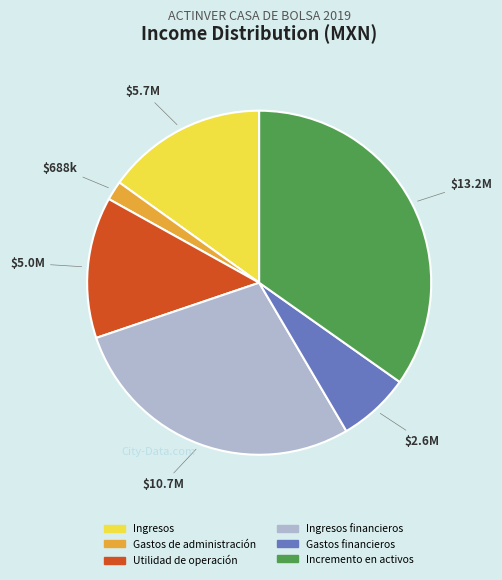

Which has a higher value, Gastos de administración or Ingresos?

Ingresos